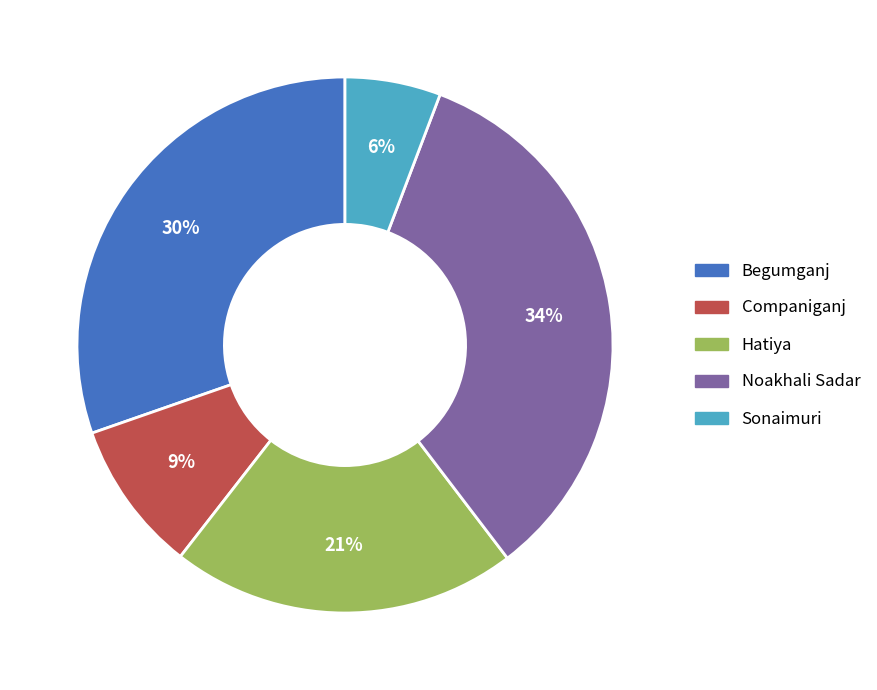

Is there any slice that represents more than half of the pie?

No